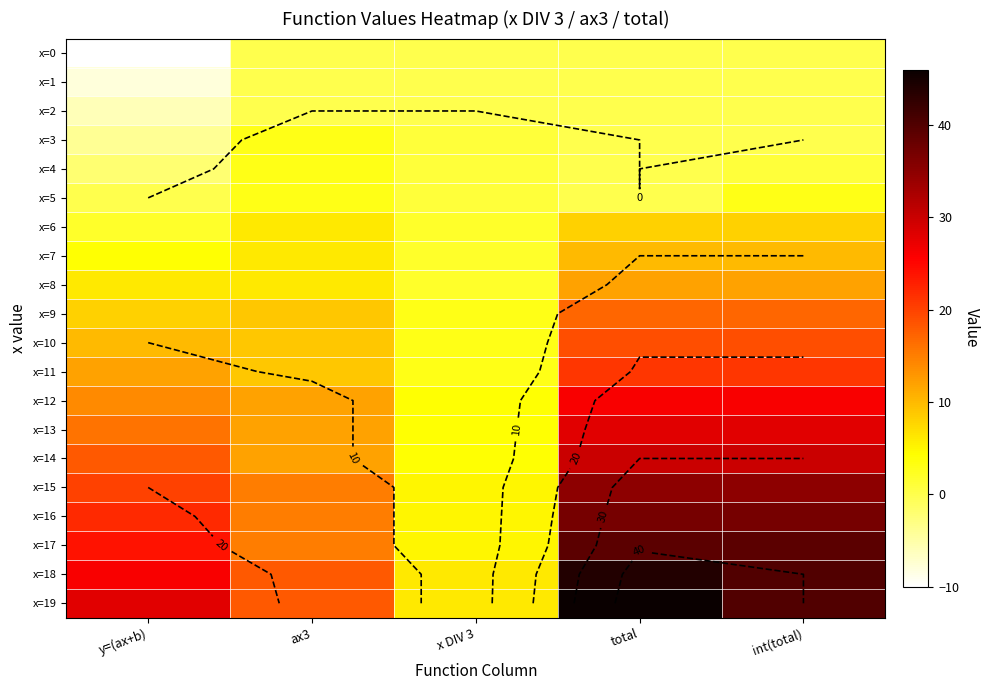

True or false: x=10 has a value of 9 at ax3.

True